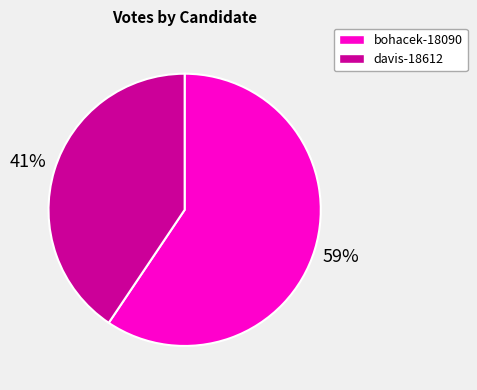

To the nearest percent, what is the average slice percentage?

50%